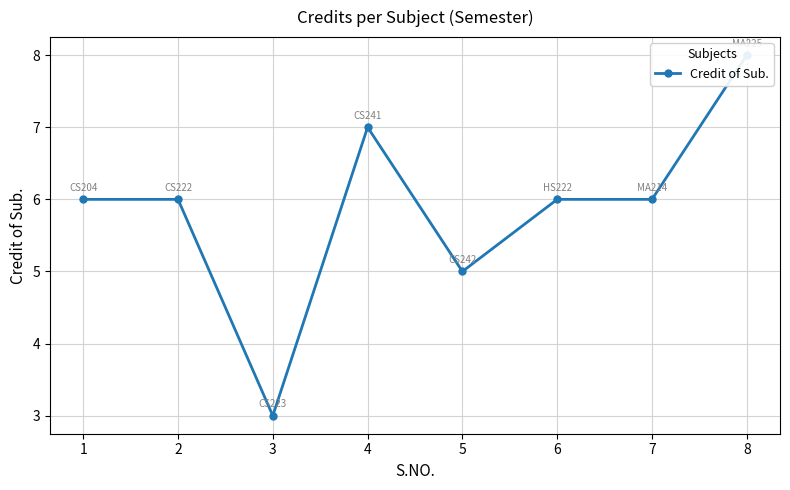

True or false: the data shows 2 at 4.

False